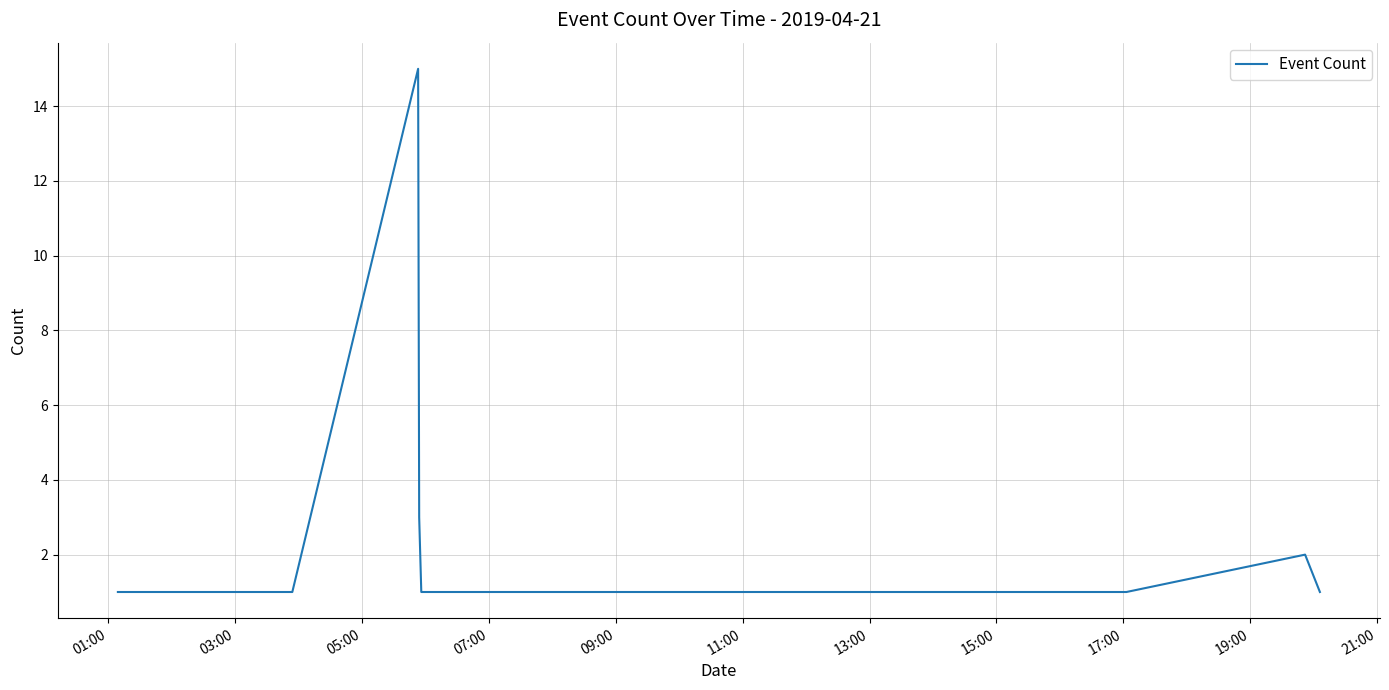

What is the difference between the maximum and minimum values?

14